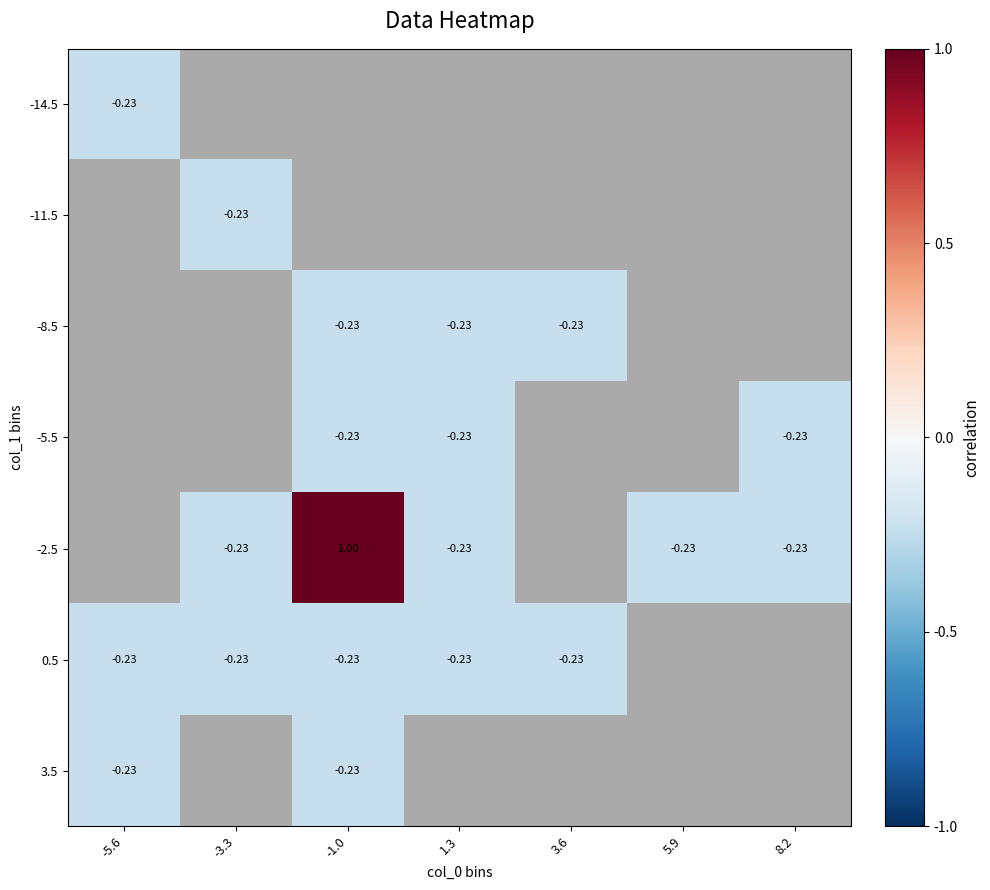

Rank the categories by -8.5 value from highest to lowest.

-5.6, -3.3, -1.0, 1.3, 3.6, 5.9, 8.2